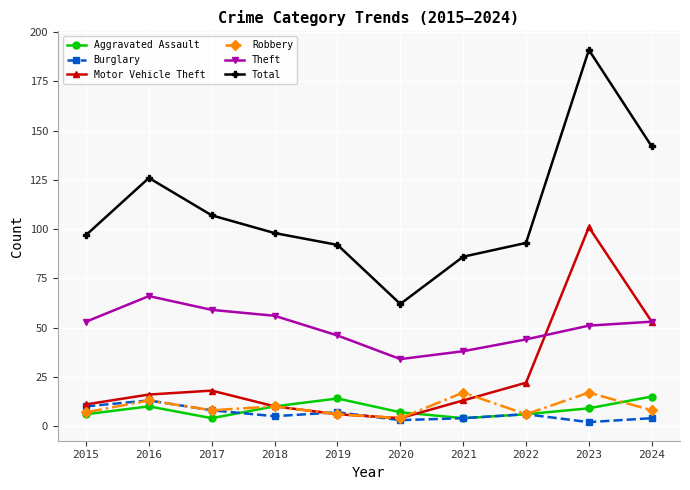

How many lines are shown in the chart?

6